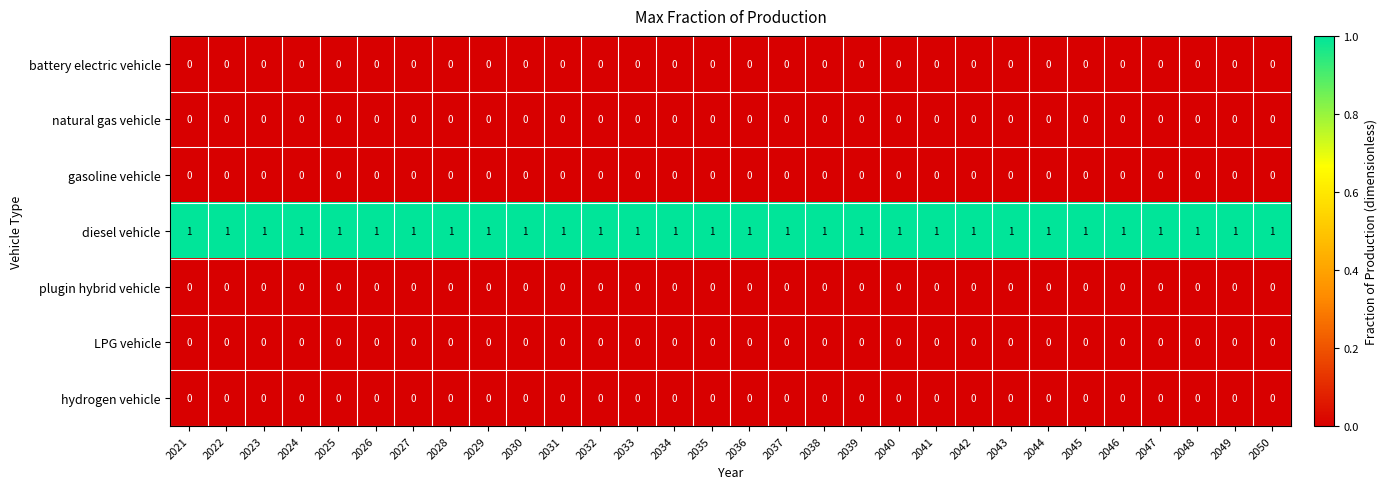

Which series has the largest total across all categories?

diesel vehicle